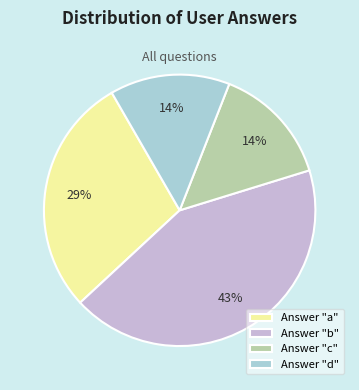

Do Answer "a" and Answer "c" together represent more than half of the pie?

No